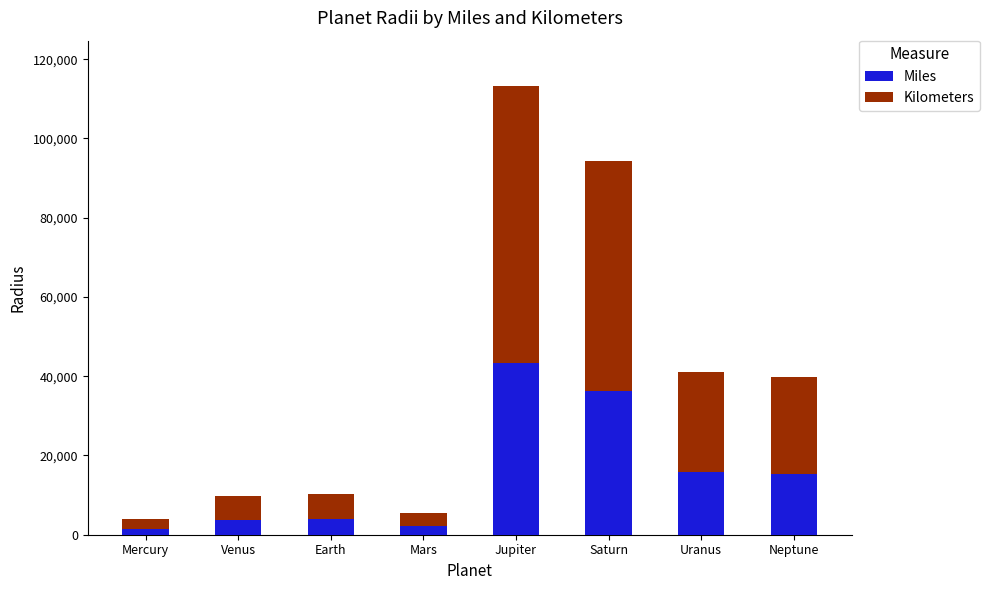

What is the total value across all series at Mercury?

3956